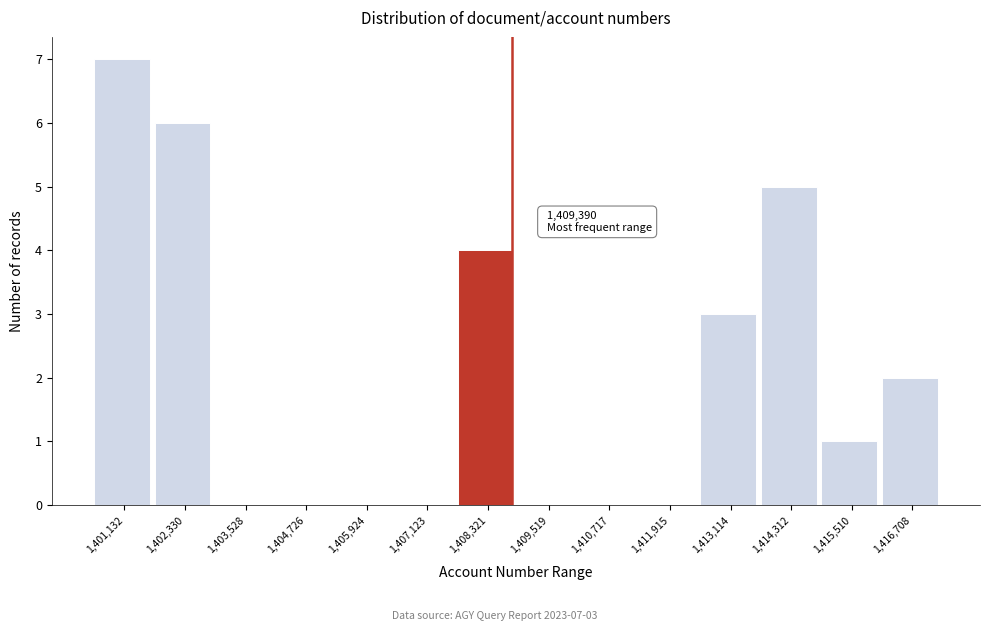

Reading left to right, extract all data points from this chart.

1,401,132=7	1,402,330=6	1,403,528=0	1,404,726=0	1,405,924=0	1,407,123=0	1,408,321=4	1,409,519=0	1,410,717=0	1,411,915=0	1,413,114=3	1,414,312=5	1,415,510=1	1,416,708=2